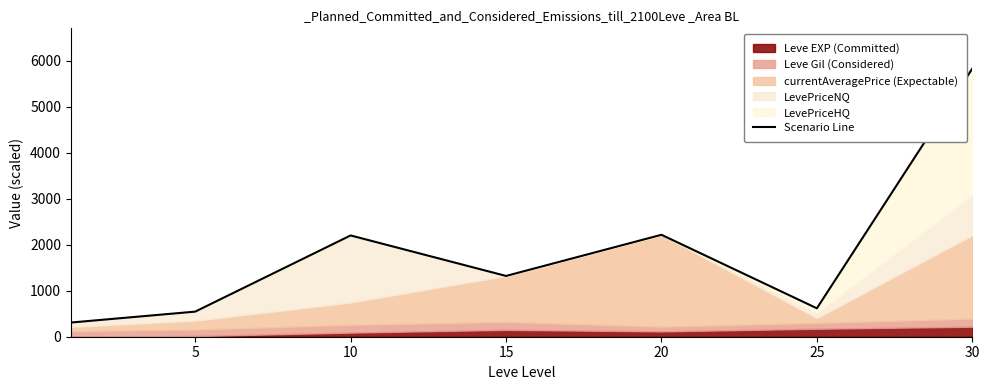

Between 25 and 10, which is larger?

10